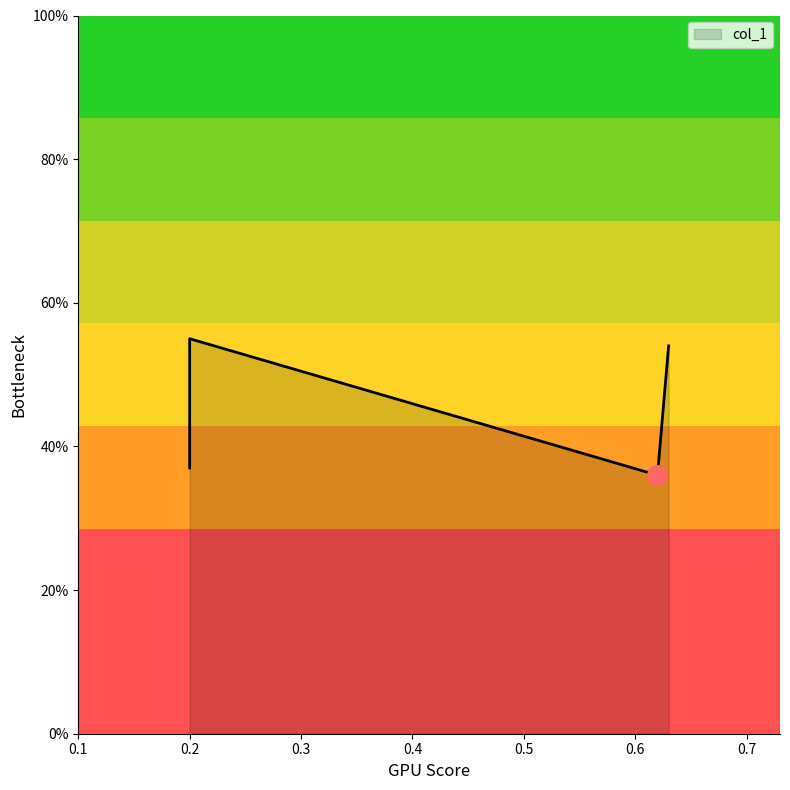

What is the smallest value displayed?

0.4